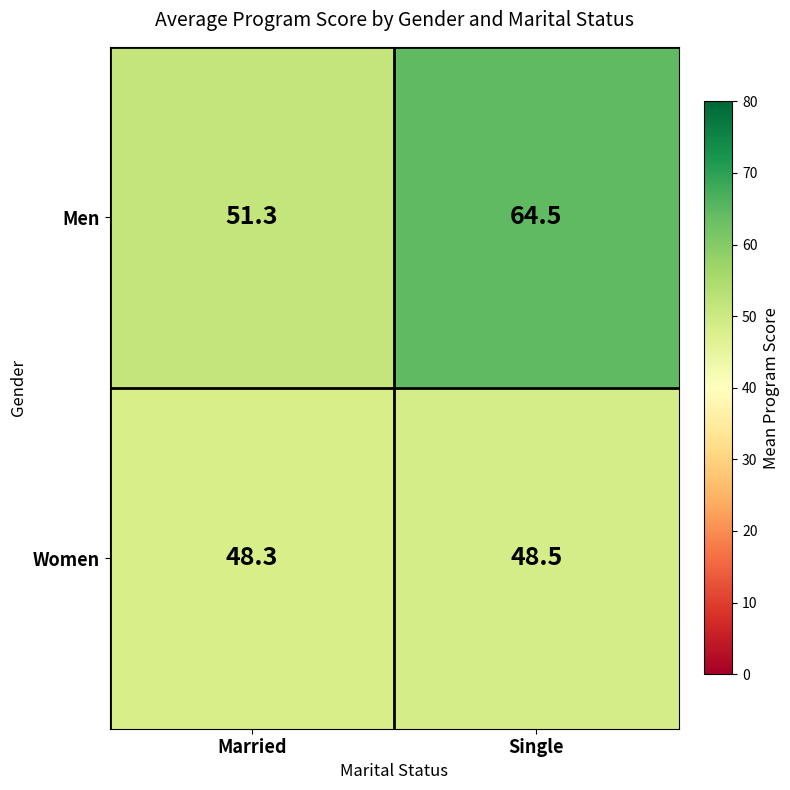

What is the total value across all series at Married?

99.6